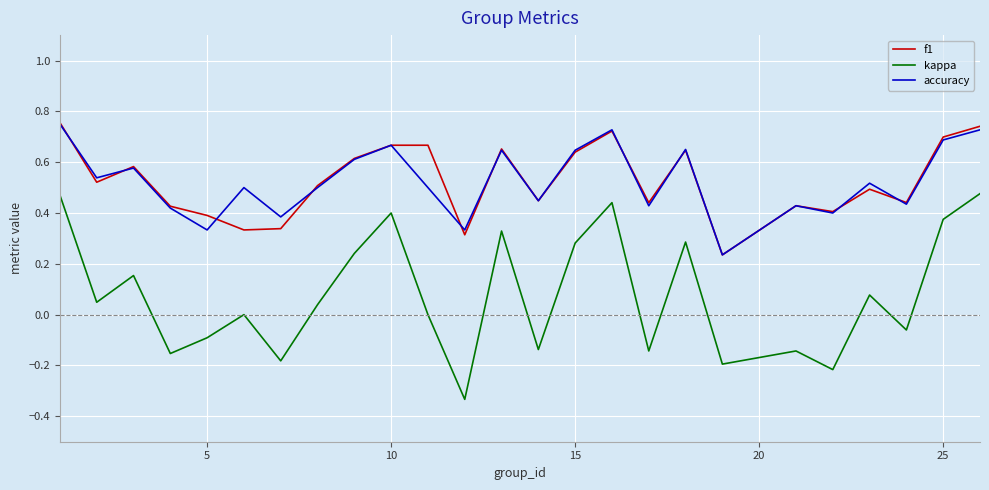

True or false: f1 and kappa cross at least once.

False